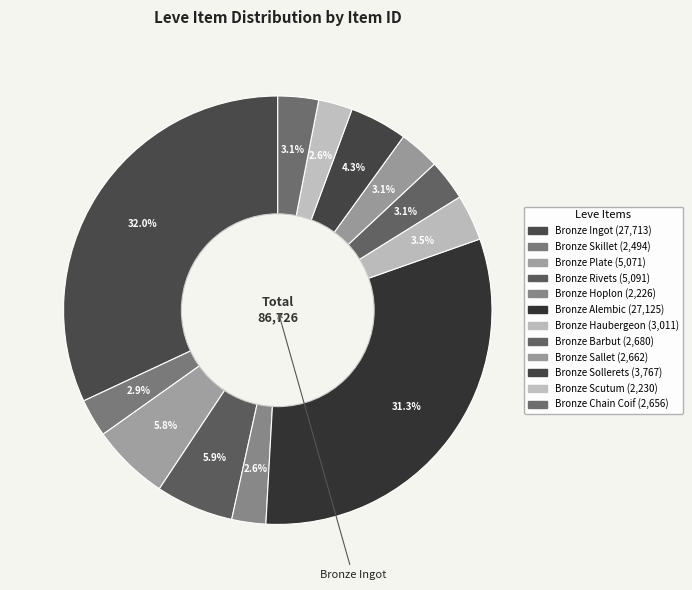

Is there any slice that represents more than half of the pie?

No